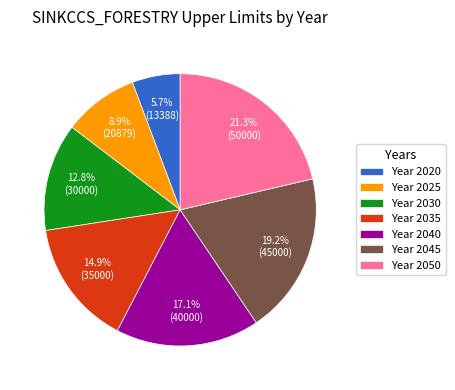

How many slices are in this pie chart?

7